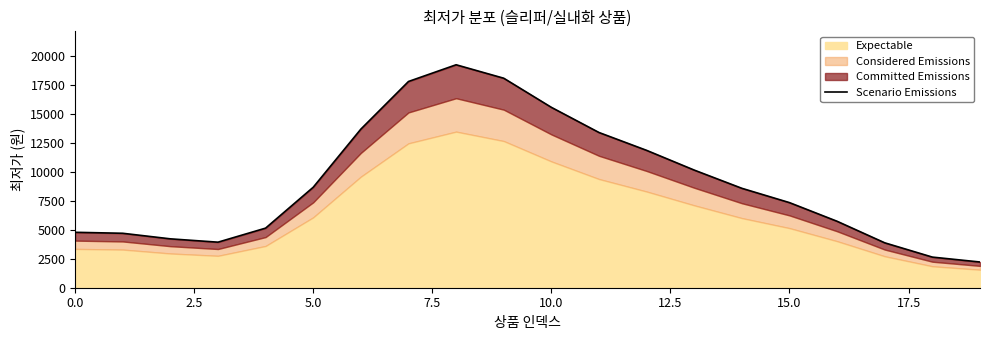

What position from the left is 17.5?

8